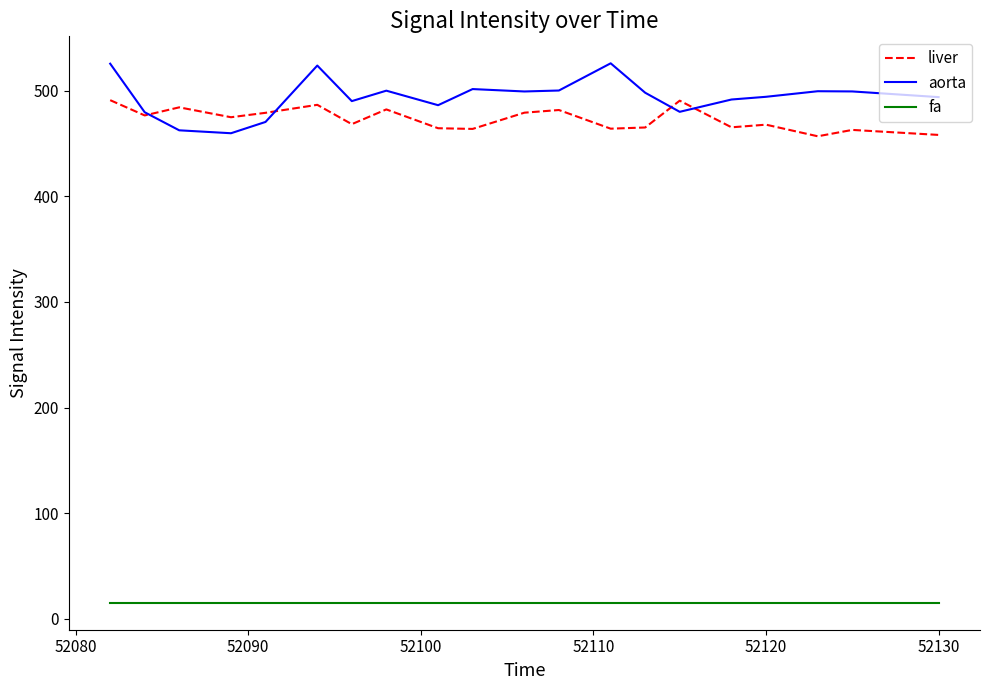

Rank the series by their maximum value, from highest to lowest.

aorta, liver, fa